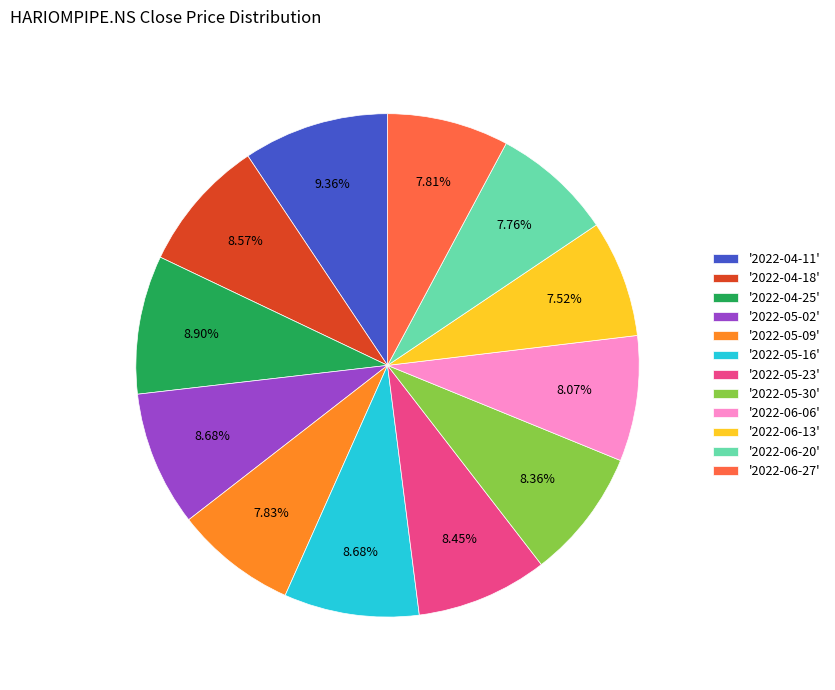

Between '2022-05-23' and '2022-04-11', which is larger?

'2022-04-11'